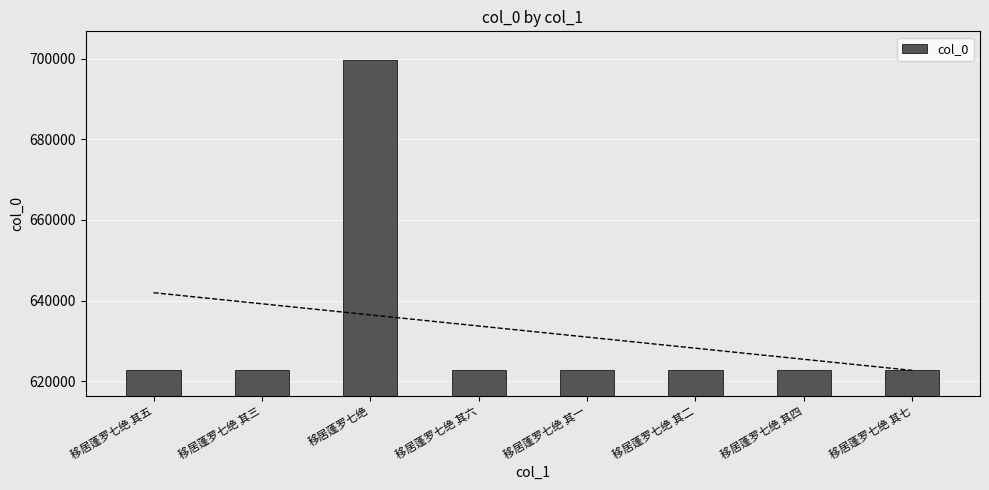

List the labels in order of value, smallest first.

移居蓬罗七绝 其一, 移居蓬罗七绝 其二, 移居蓬罗七绝 其三, 移居蓬罗七绝 其四, 移居蓬罗七绝 其五, 移居蓬罗七绝 其六, 移居蓬罗七绝 其七, 移居蓬罗七绝